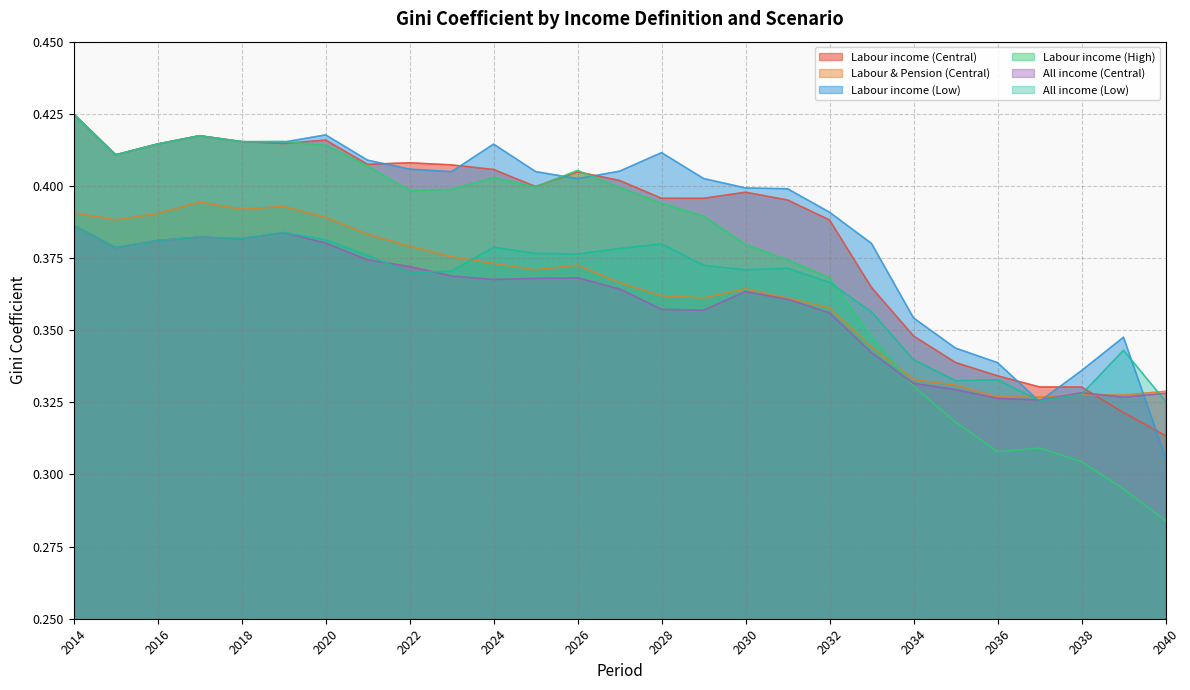

True or false: Labour income (High) has more than 2 points higher than both neighbors.

True